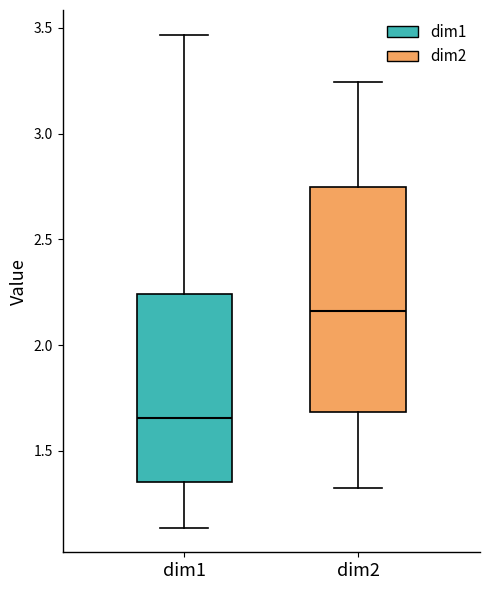

Reading left to right, read every box against the y-axis: the position of its median line, the range the box covers, and the ends of its whiskers. The values are not printed on the chart, so give them approximately, as read against the axis.

dim1: median 1.65, box 1.35 to 2.25, whiskers 1.15 to 3.45
dim2: median 2.15, box 1.70 to 2.75, whiskers 1.30 to 3.25